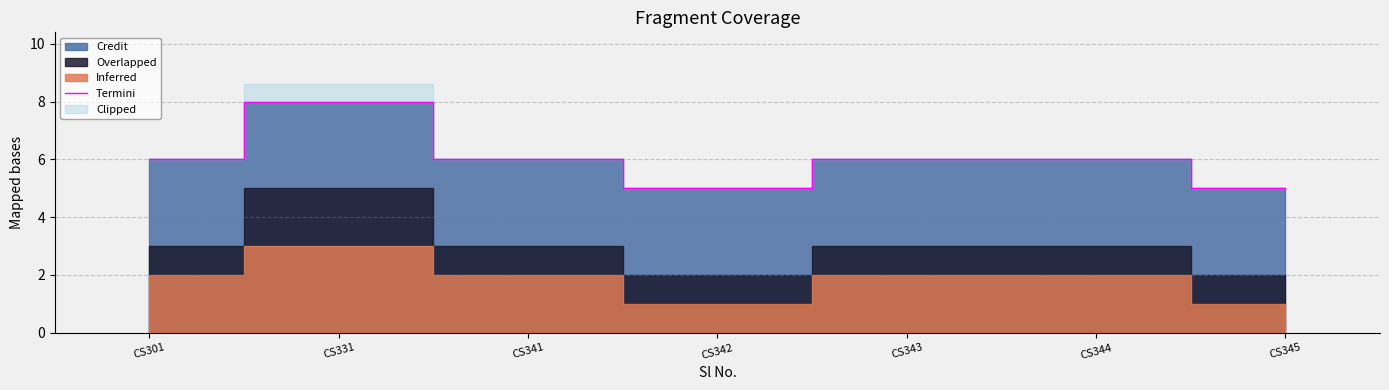

How many data points are less than 6?

2